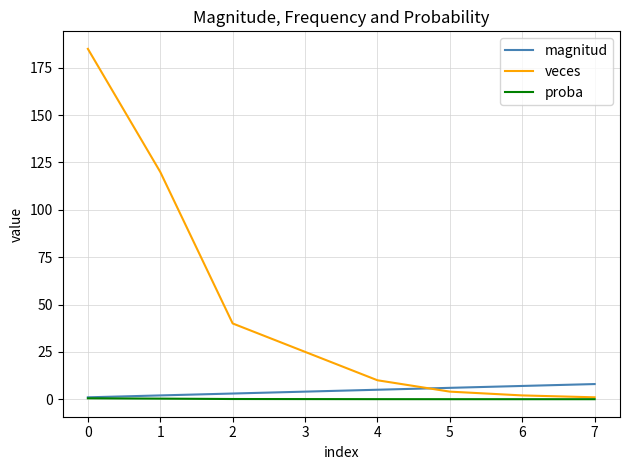

What is the approximate value of veces at 5?

4.0